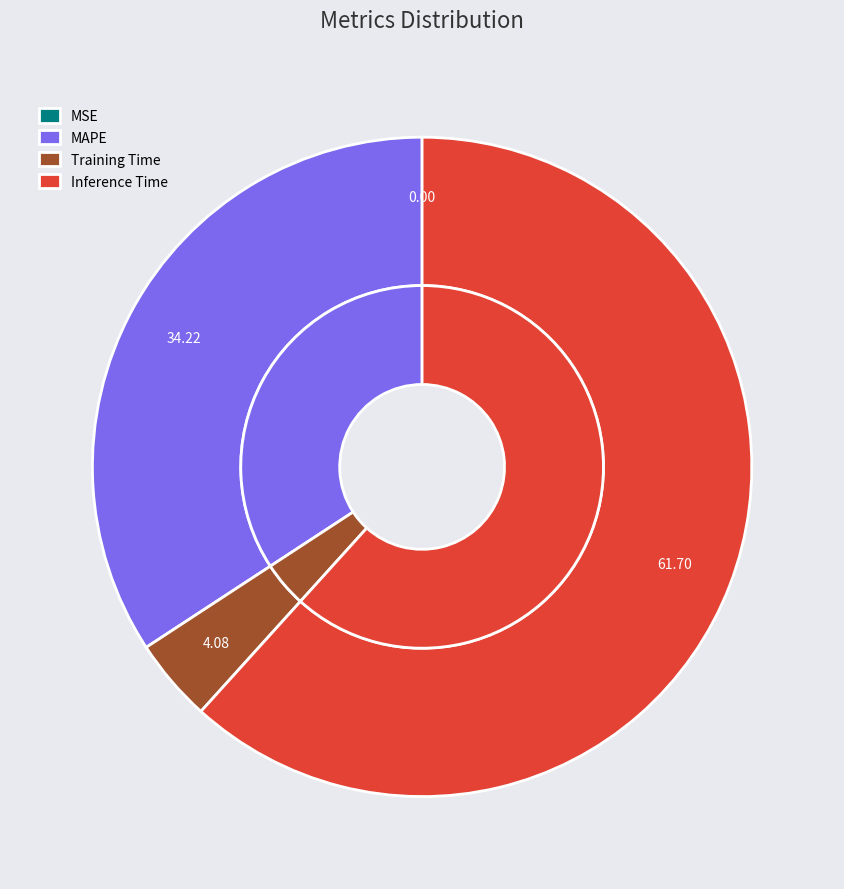

True or false: MSE accounts for 9% of the total.

False